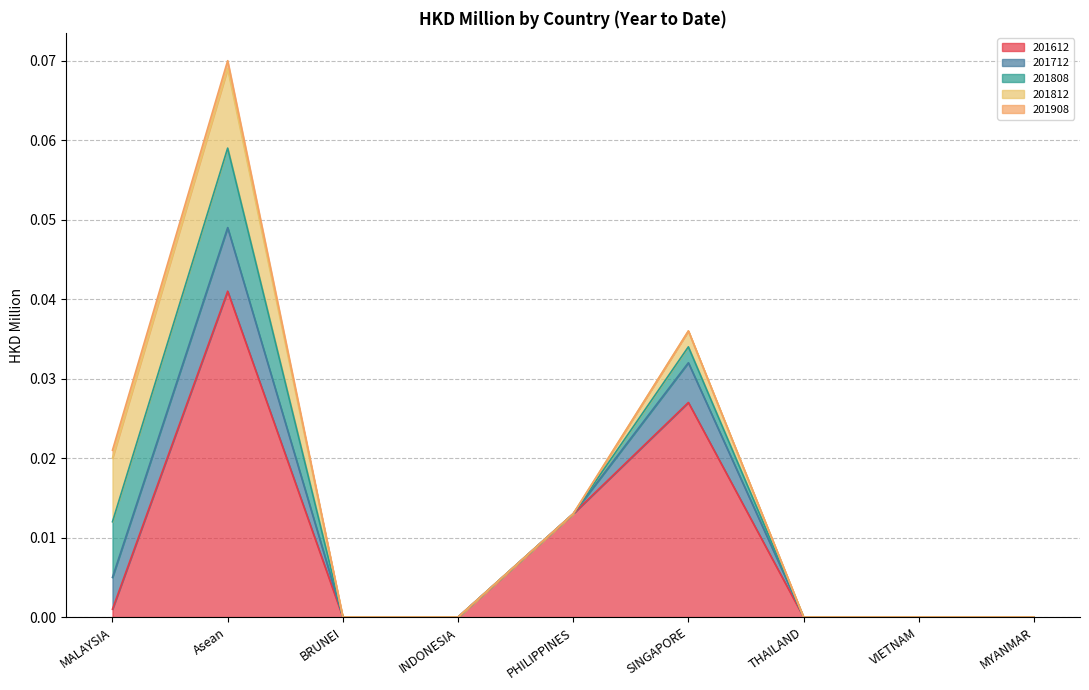

True or false: 201908 and 201712 intersect in this chart.

False